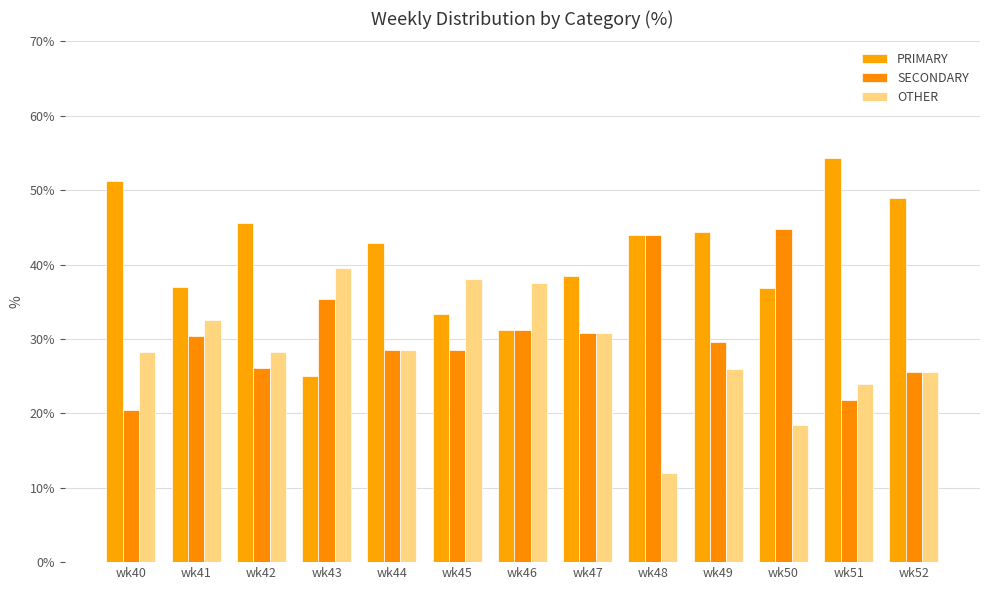

Count the number of categories in the chart.

13